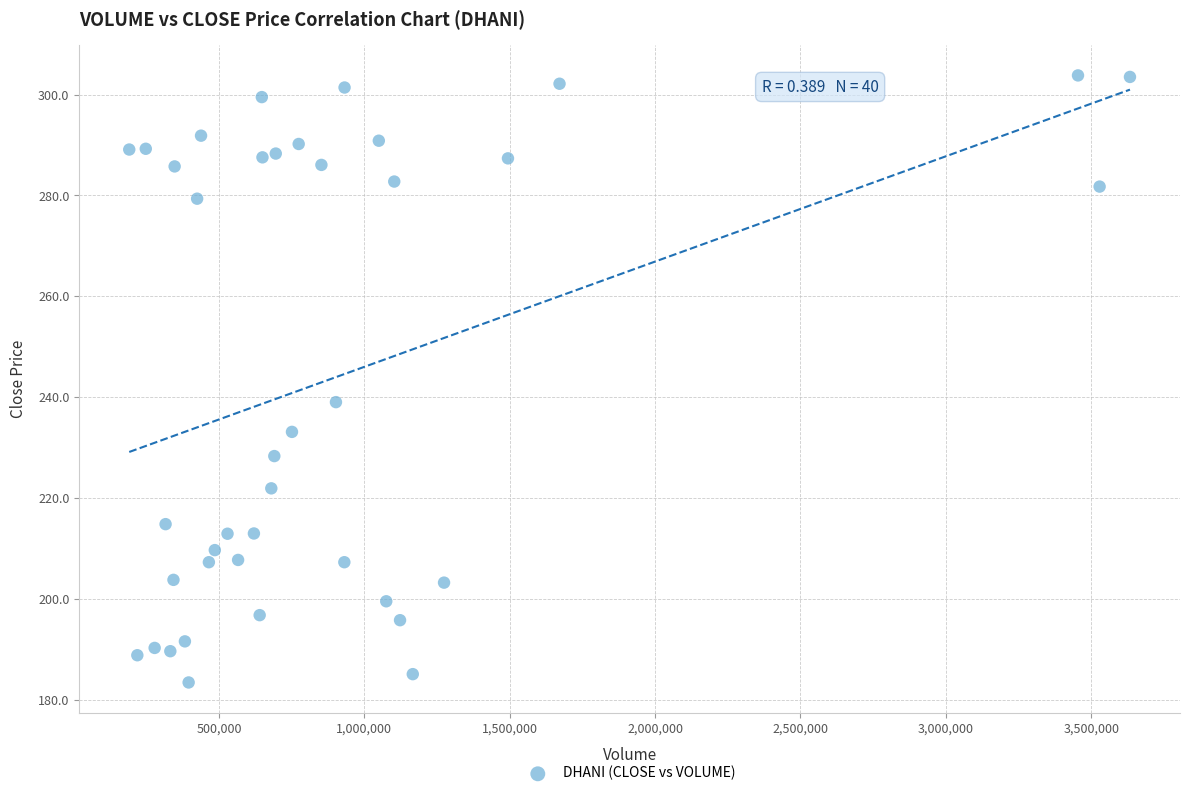

What is the range of X values (max minus min)?

3442097.0